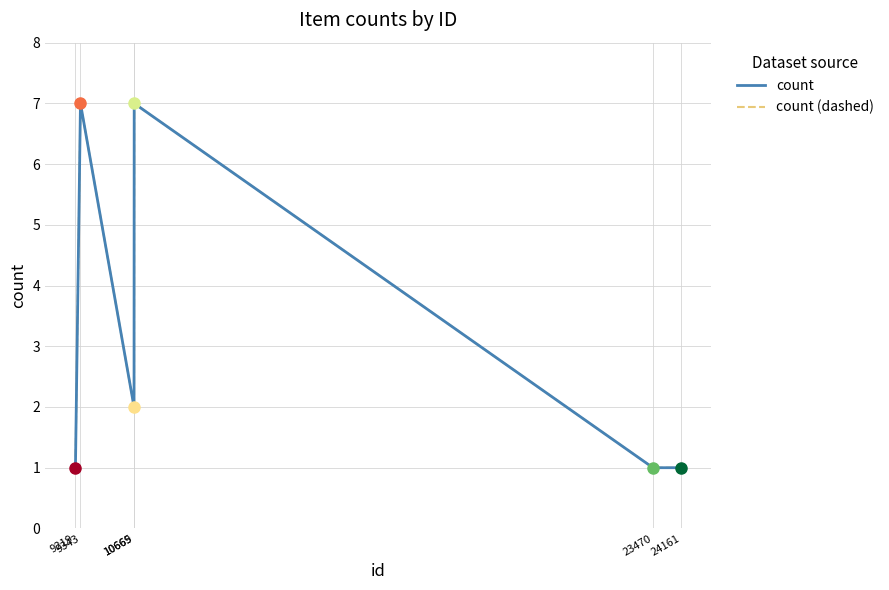

How many count (dashed) values are between 1 and 7?

6